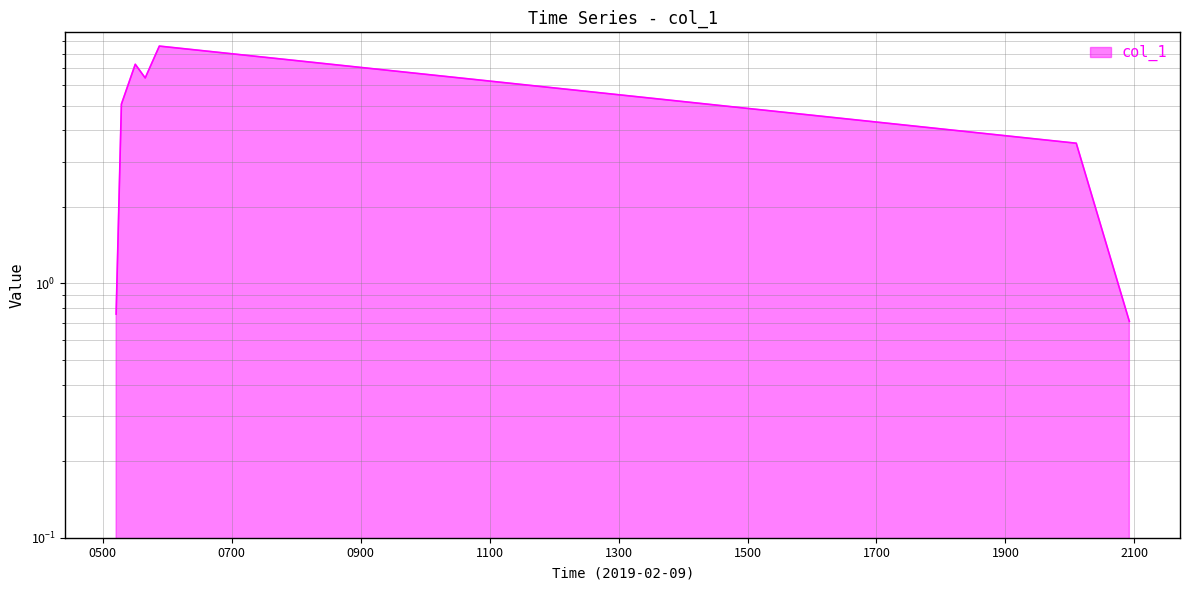

How many categories are shown in the chart?

7